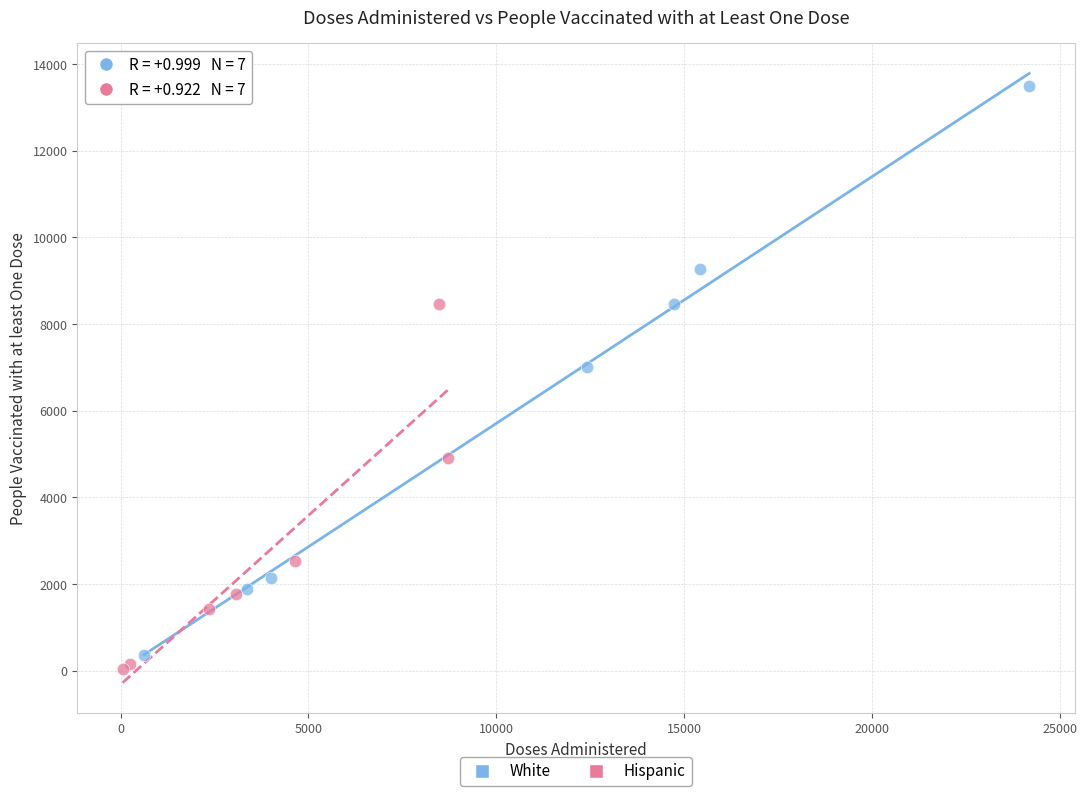

Which series contains the highest Y value?

White